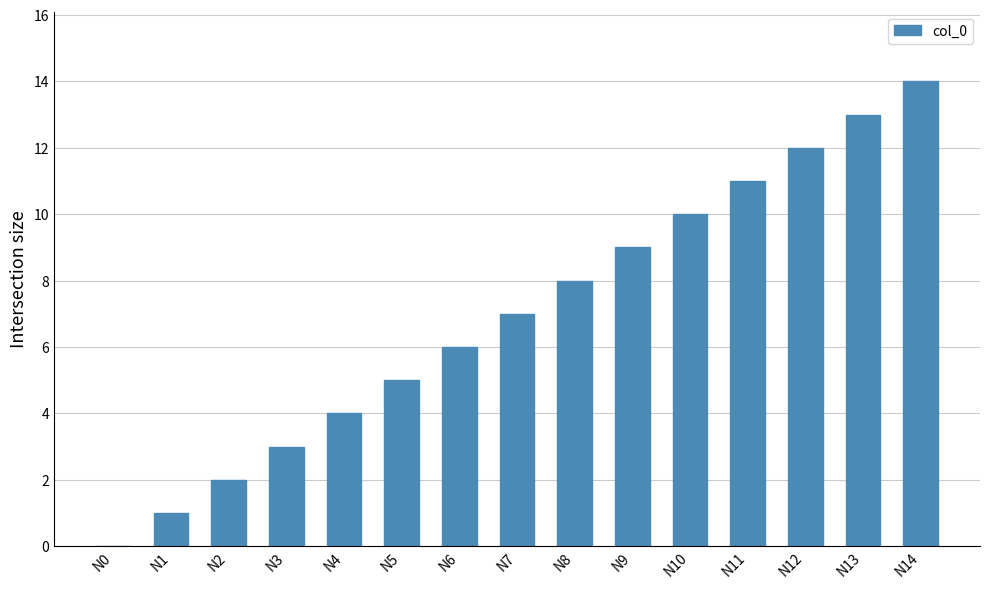

The chart shows a value of 2 at N2. True or false?

True